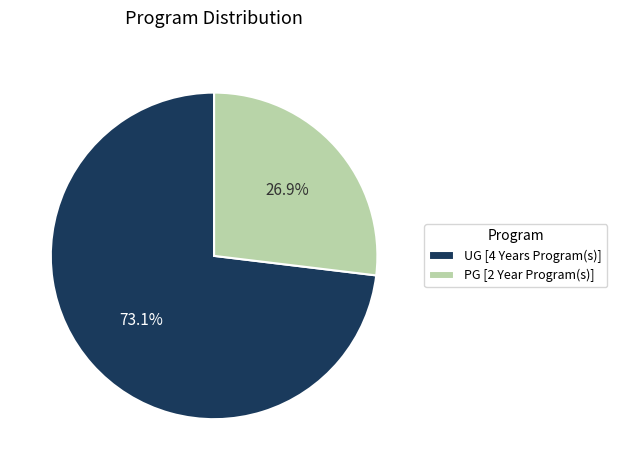

To the nearest percent, what is the average slice percentage?

50%